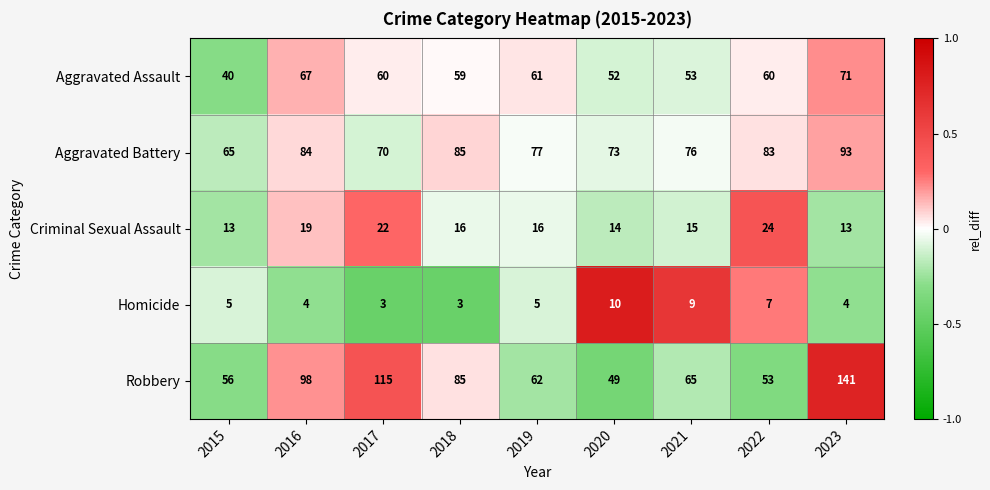

What is the smallest value displayed?

3